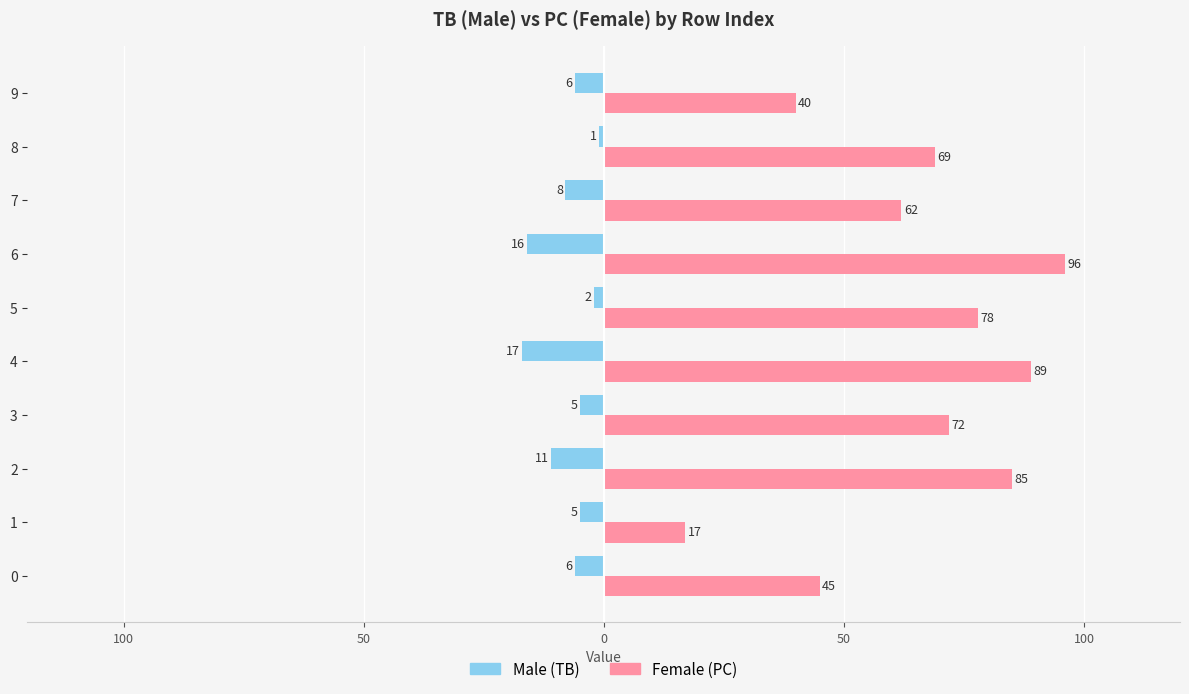

The value of Male at 7 is -8. True or false?

True